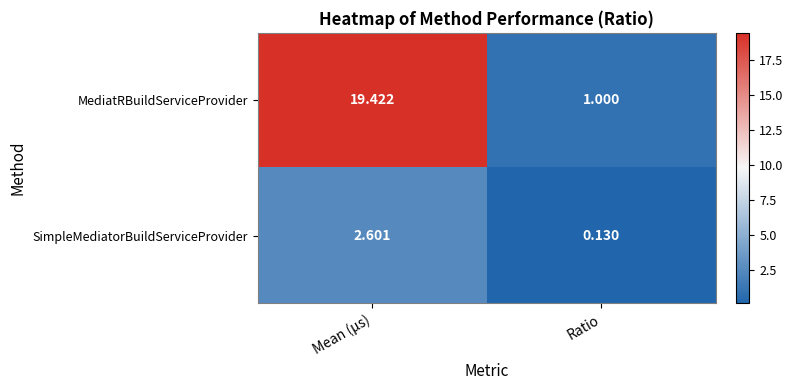

What is the sum of the SimpleMediatorBuildServiceProvider values at Mean (μs) and Ratio?

2.7